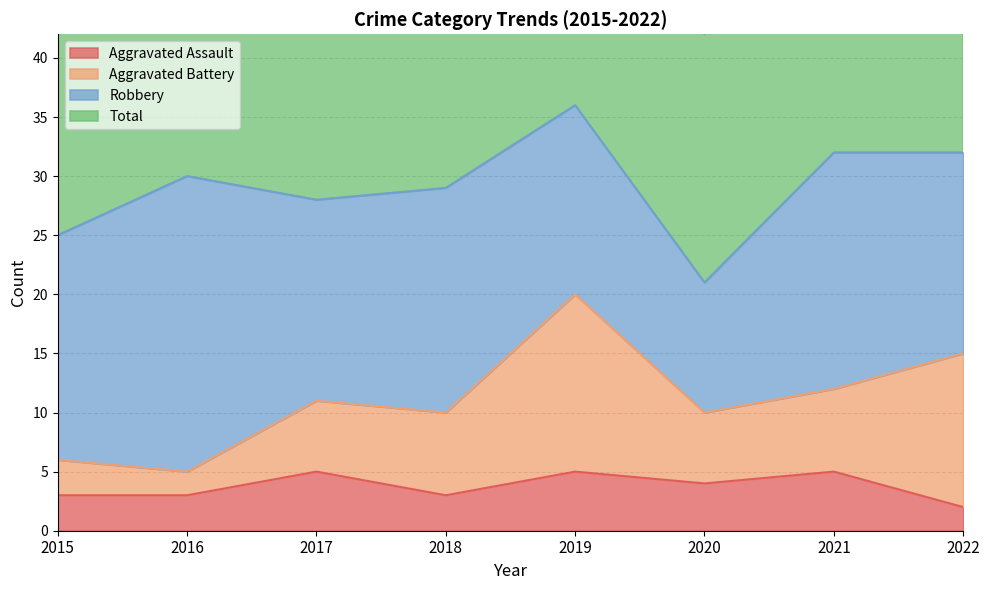

What is the average value of the Aggravated Assault series?

4